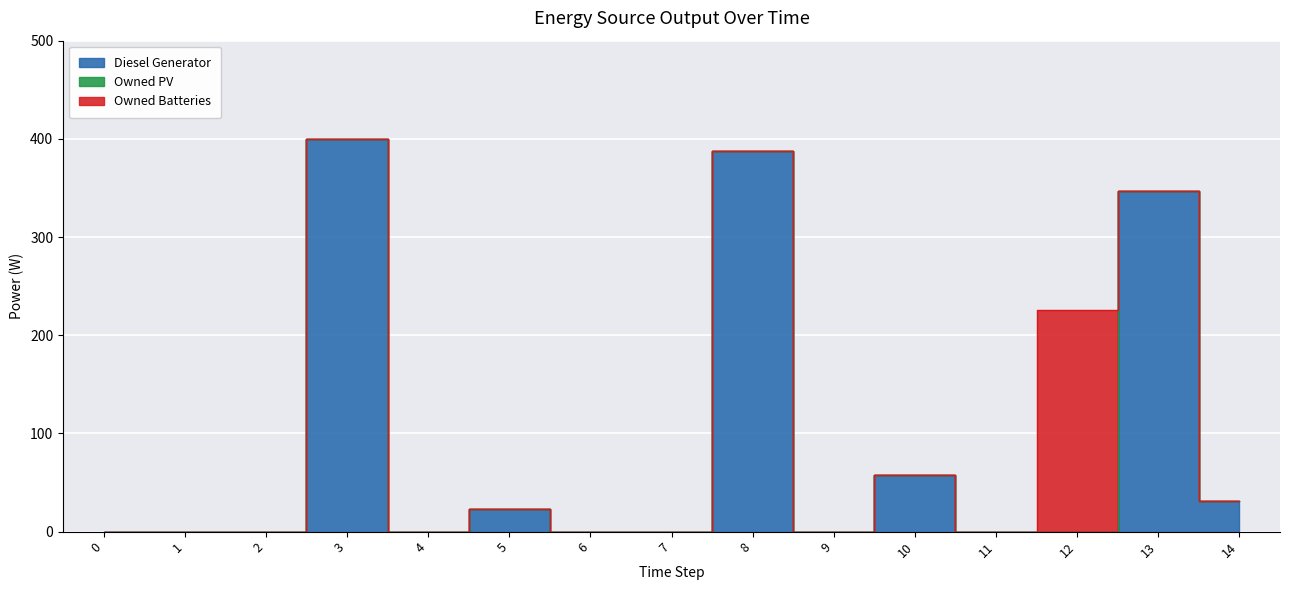

Which has a higher value, 13 or 14?

13